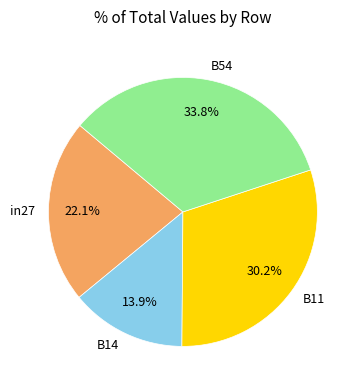

Count the number of slices in the pie.

4